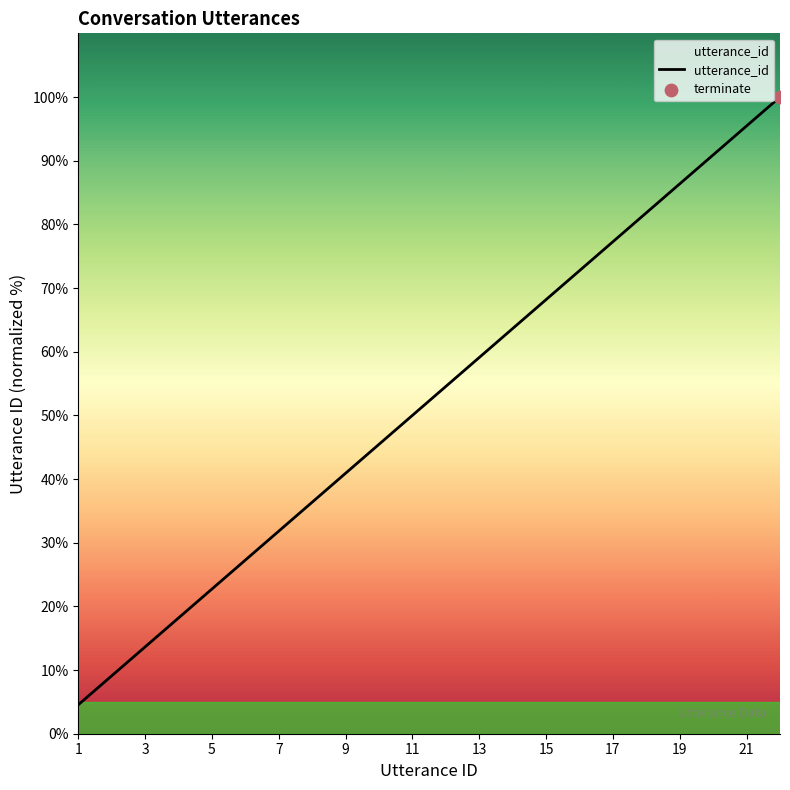

What is the maximum value shown in the chart?

100.0